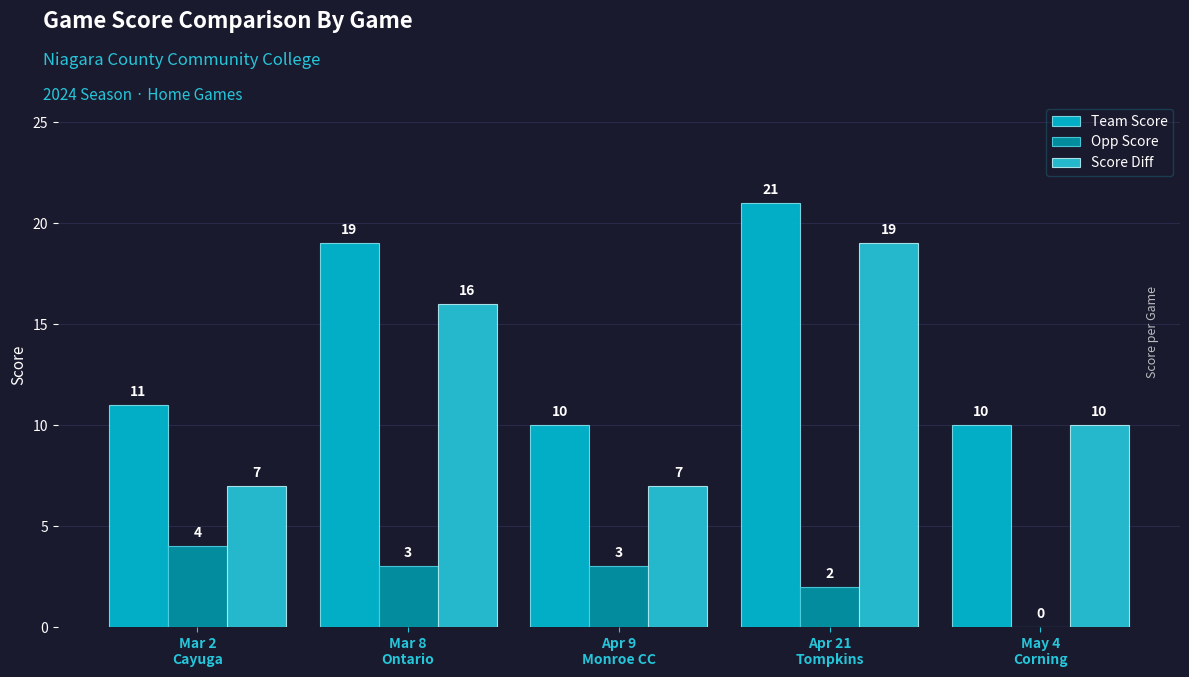

What is the value of the Opp Score bar at the 1st from the left?

4